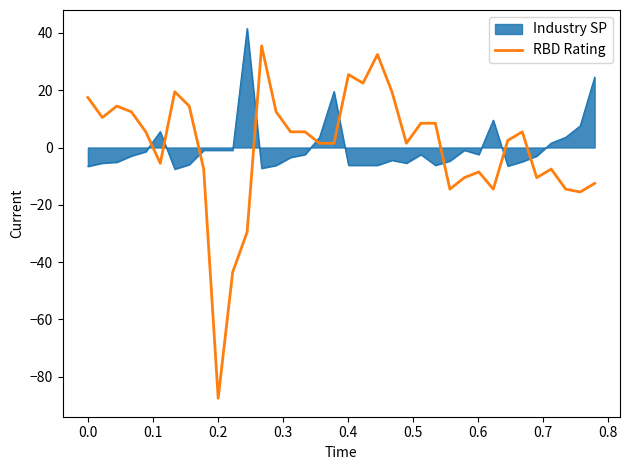

Rank the series by their maximum value, from lowest to highest.

RBD Rating, Industry SP